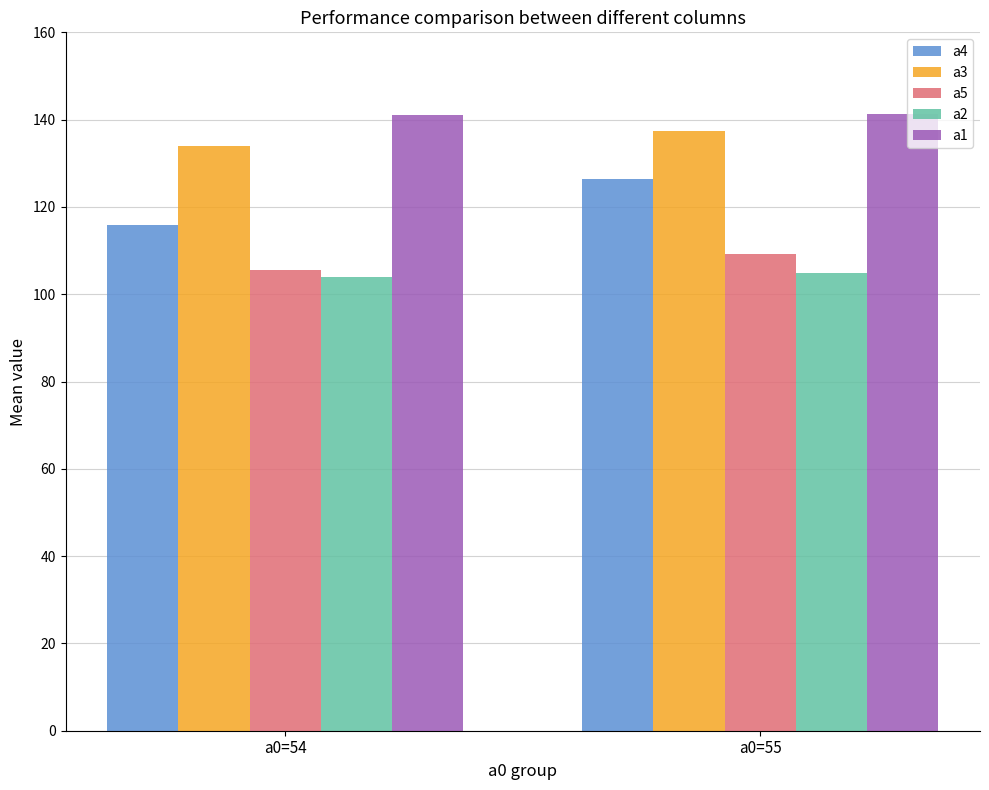

How many groups of bars are there?

2